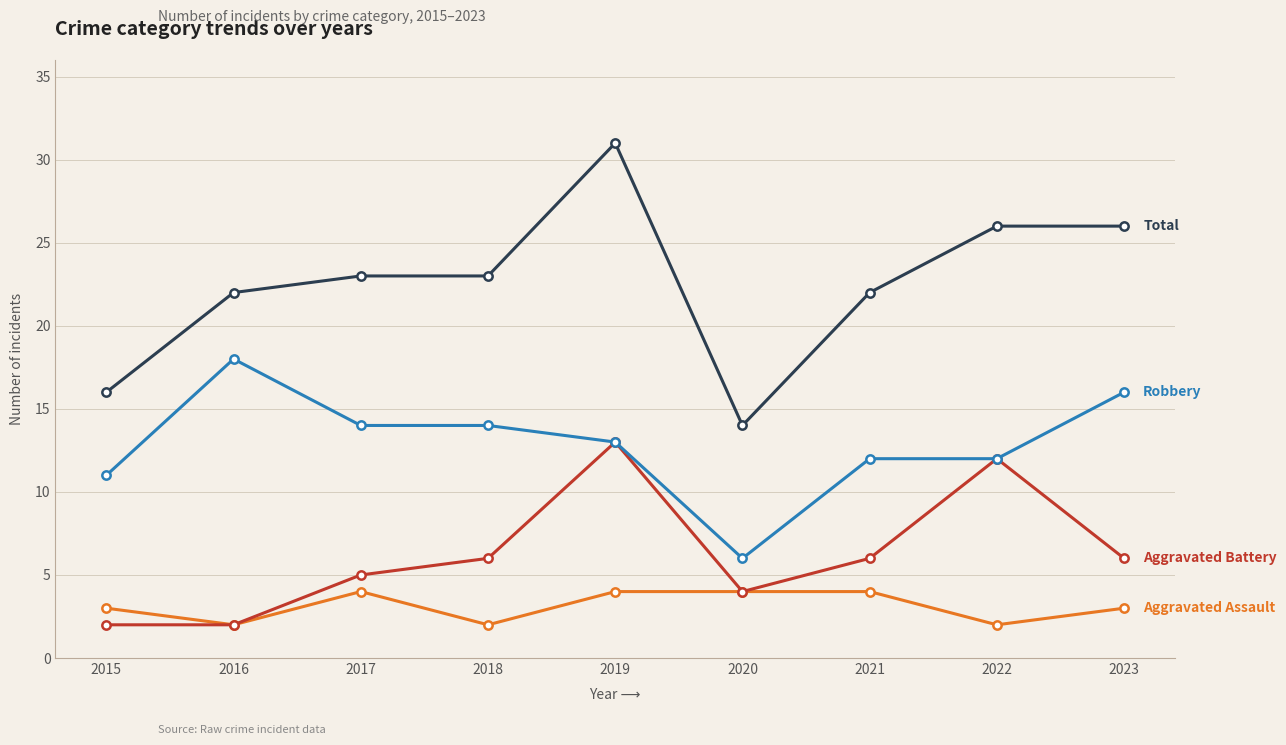

At which category is the sum across all series the highest?

2019